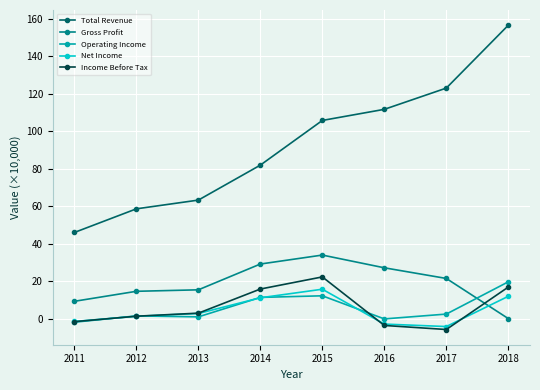

True or false: Operating Income and Gross Profit cross at least once.

True